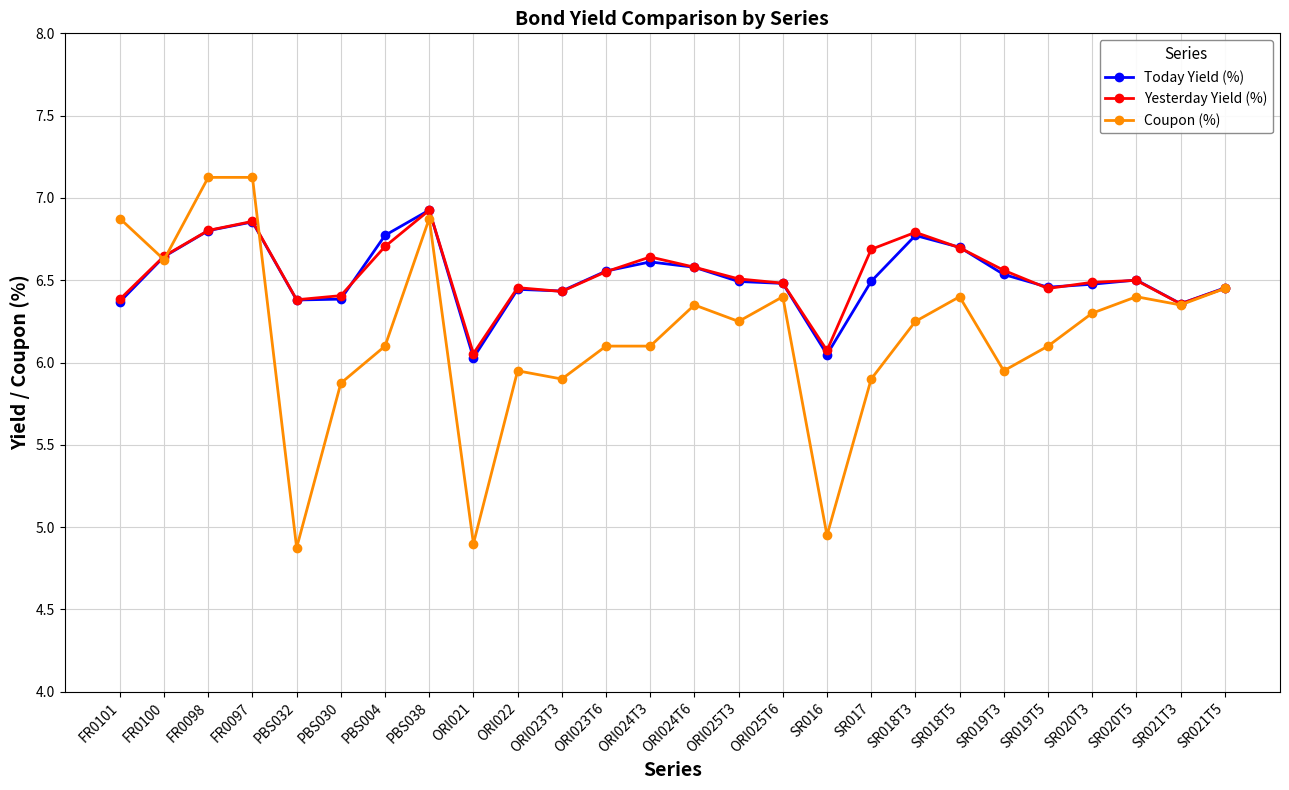

Does the chart display data point markers on the line(s)?

Yes